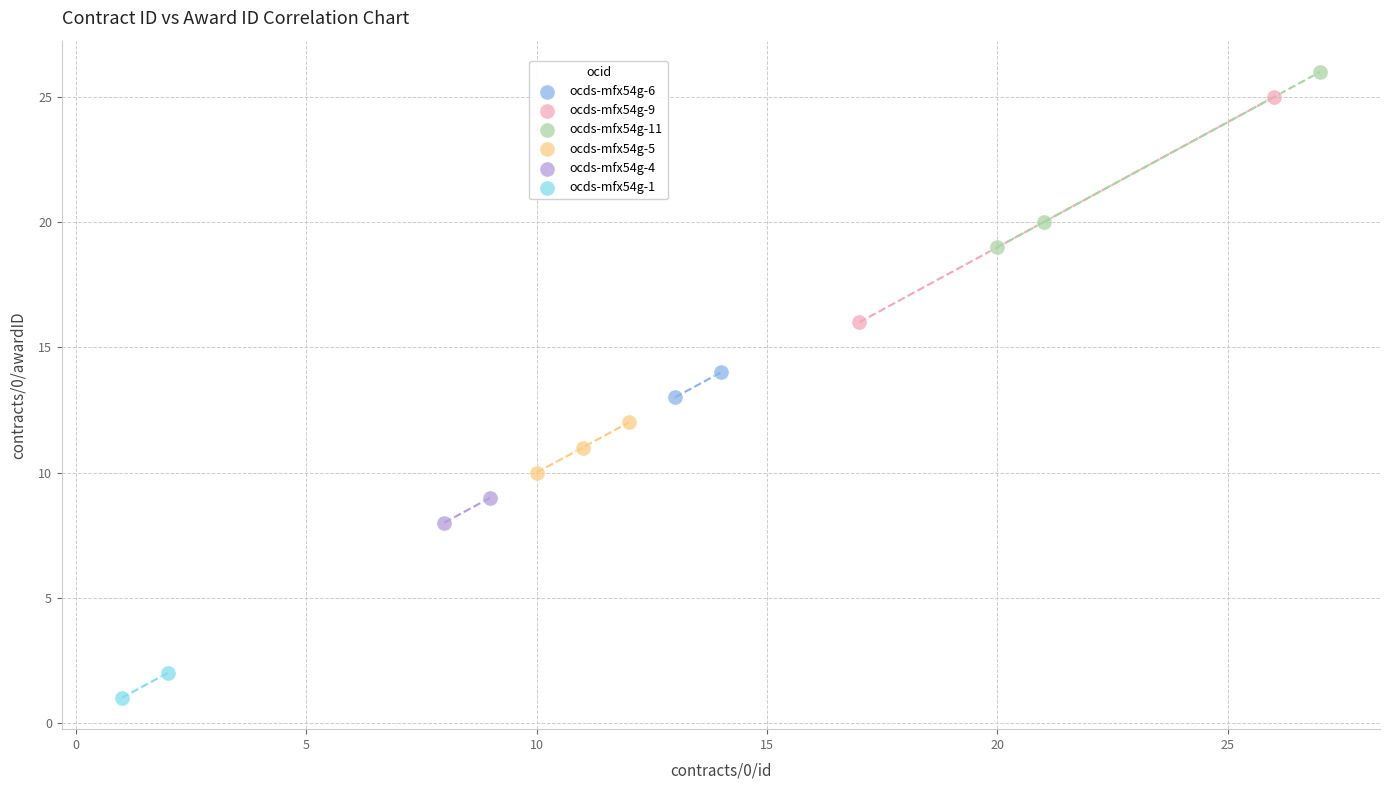

What are all the series names shown in the legend?

ocds-mfx54g-6, ocds-mfx54g-9, ocds-mfx54g-11, ocds-mfx54g-5, ocds-mfx54g-4, ocds-mfx54g-1